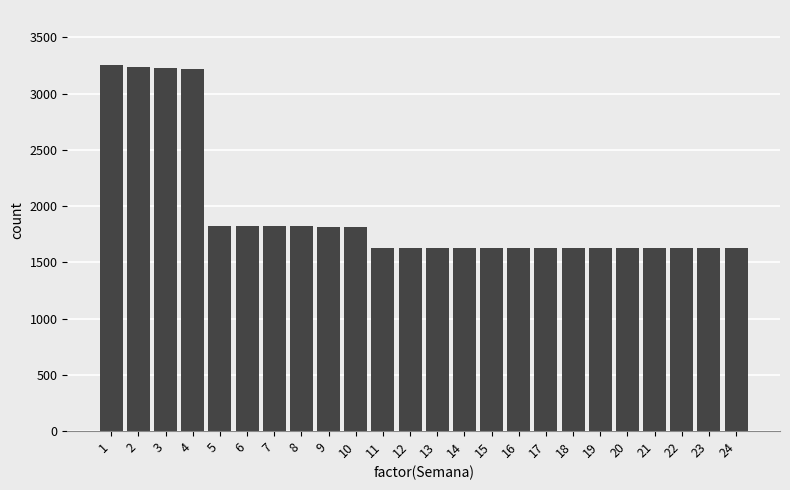

The value at 9 is 1818. True or false?

True